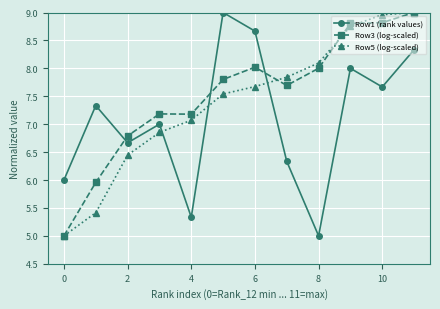

True or false: Row5 (log-scaled) has more than 0 points higher than both neighbors.

False